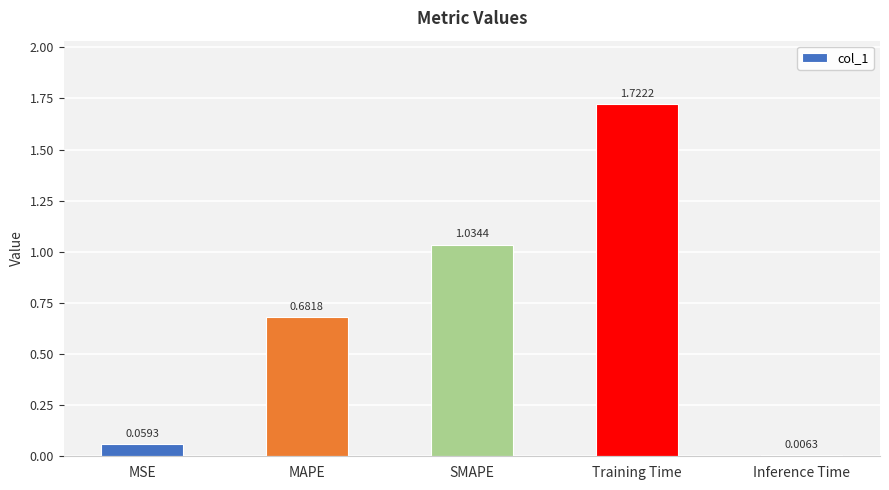

At which category does the chart reach its peak across all series?

Training Time